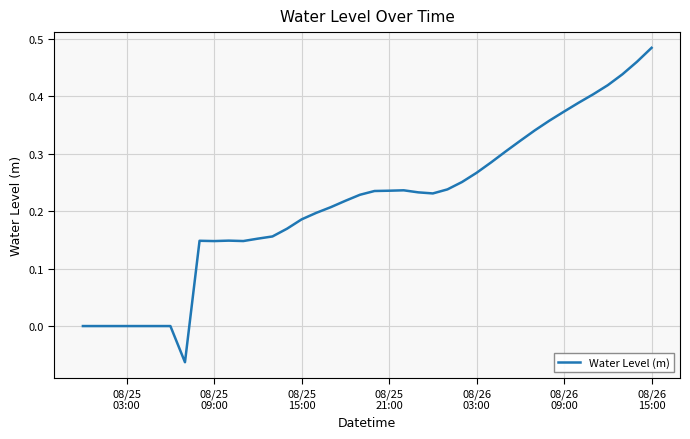

At which category does the chart reach its peak across all series?

08/26
15:00